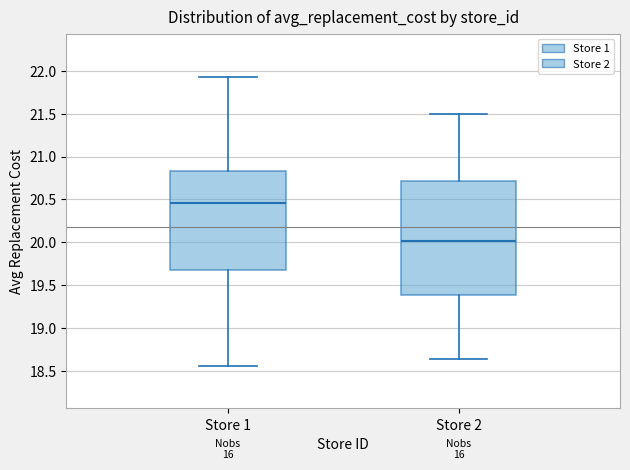

Reading left to right, transcribe this box plot: for each box, give where its median line is, the range the box spans, and where its two whiskers end, as read against the y-axis. The values are not printed on the chart, so give them approximately, as read against the axis.

Store 1: median 20.45, box 19.65 to 20.85, whiskers 18.55 to 21.95
Store 2: median 20.00, box 19.40 to 20.70, whiskers 18.65 to 21.50